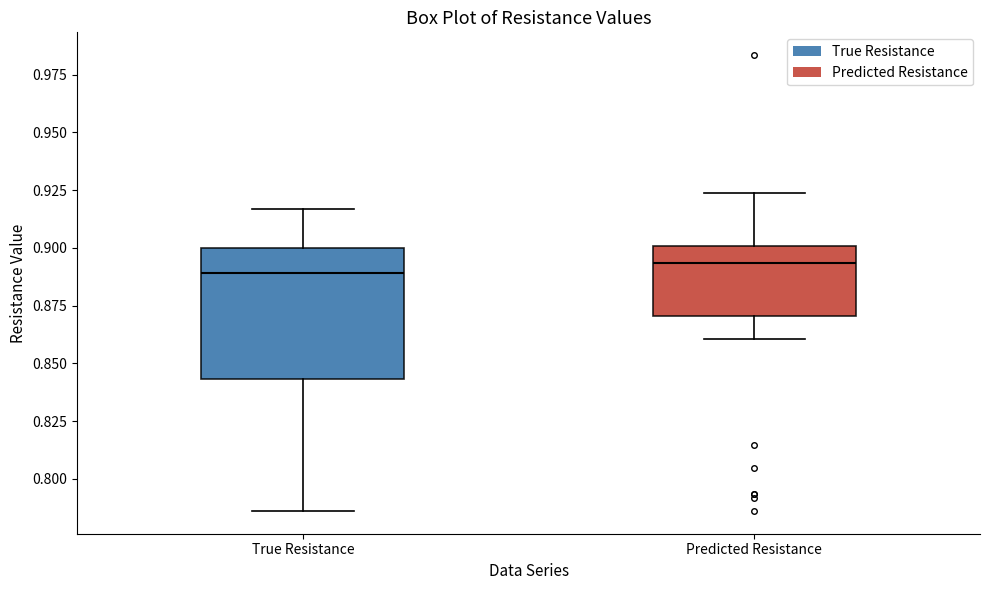

Where is the upper edge of the box for True Resistance on the y-axis? The values are not printed on the chart, so give them approximately, as read against the axis.

0.900